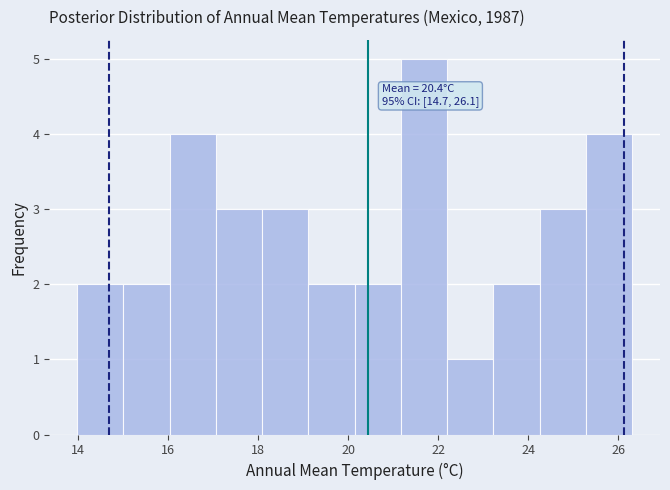

Over which range of the x-axis is the bar tallest?

21.2 to 22.2